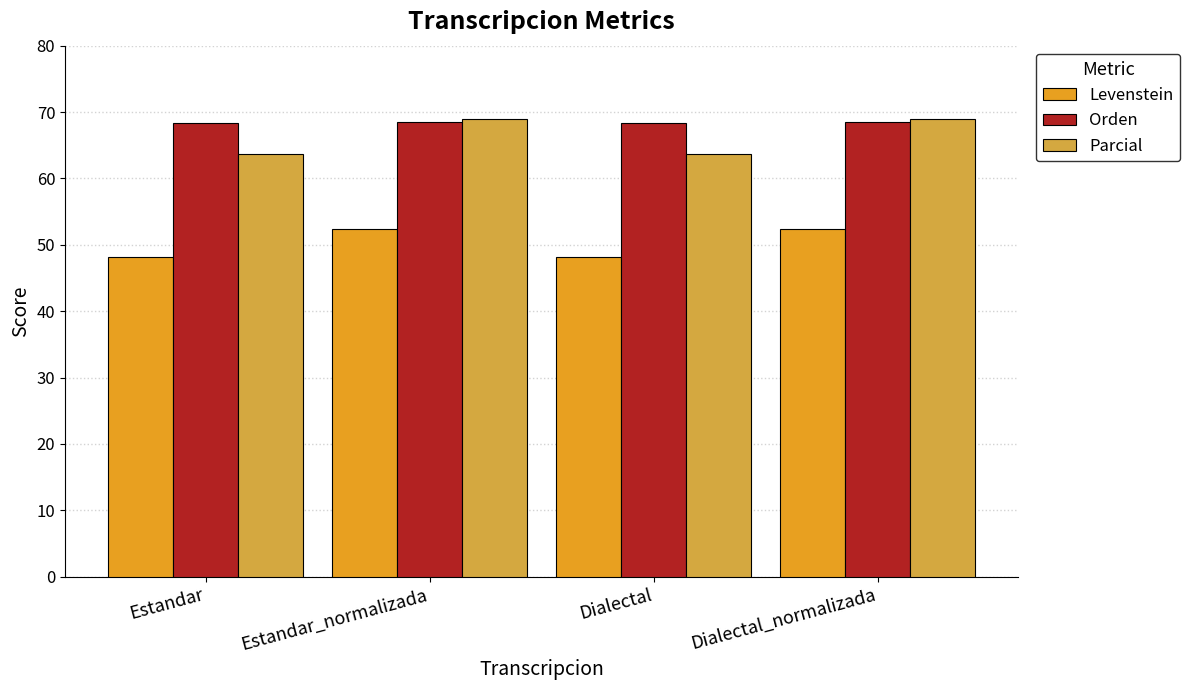

How many distinct data groups are displayed?

3